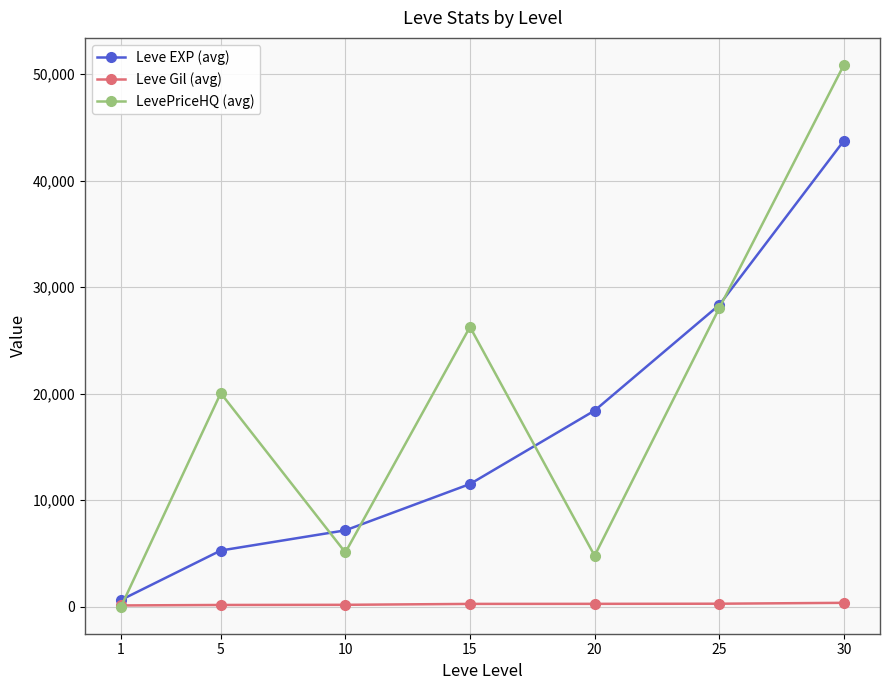

At which category does the chart reach its peak across all series?

30